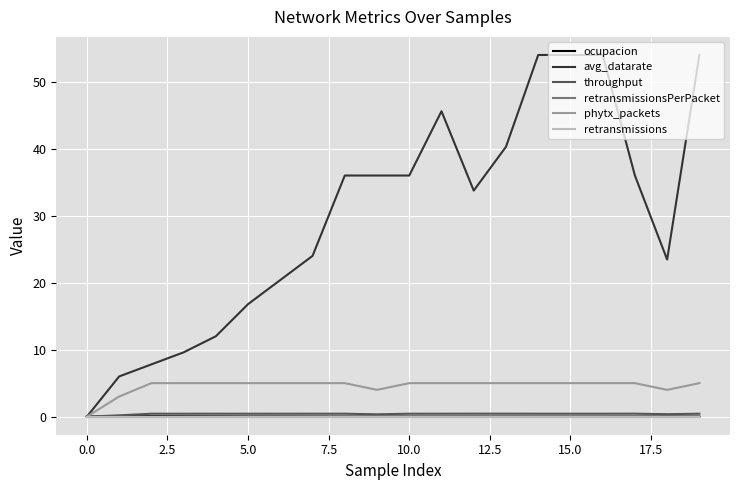

How many lines are shown in the chart?

6